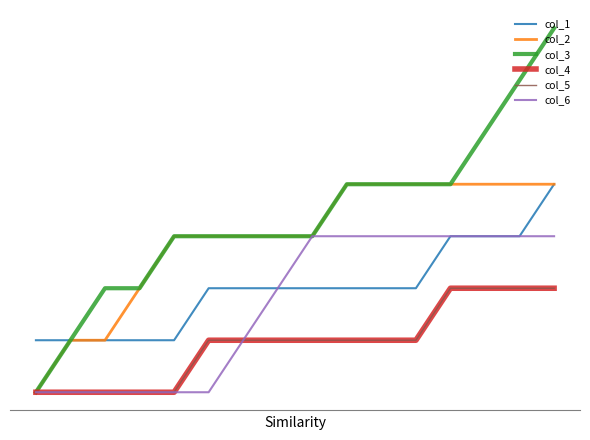

At which label is col_4 closest to 1?

5